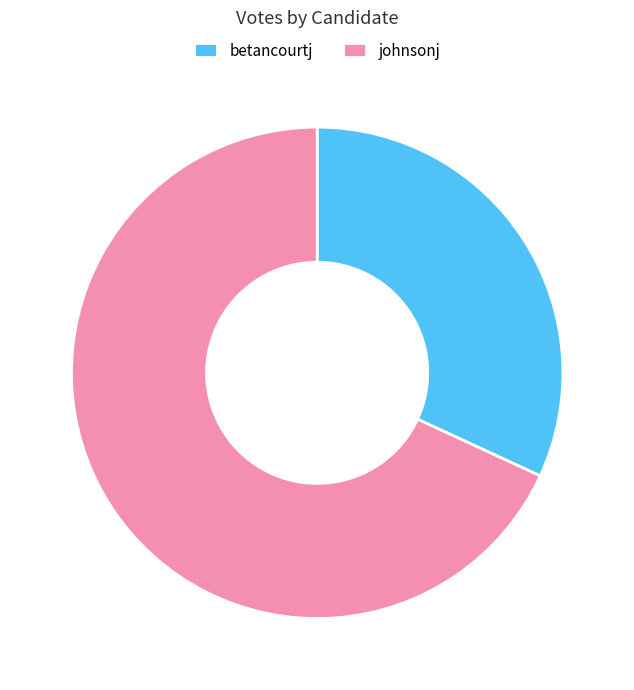

What is the ratio of the value at betancourtj to the value at johnsonj?

0.5